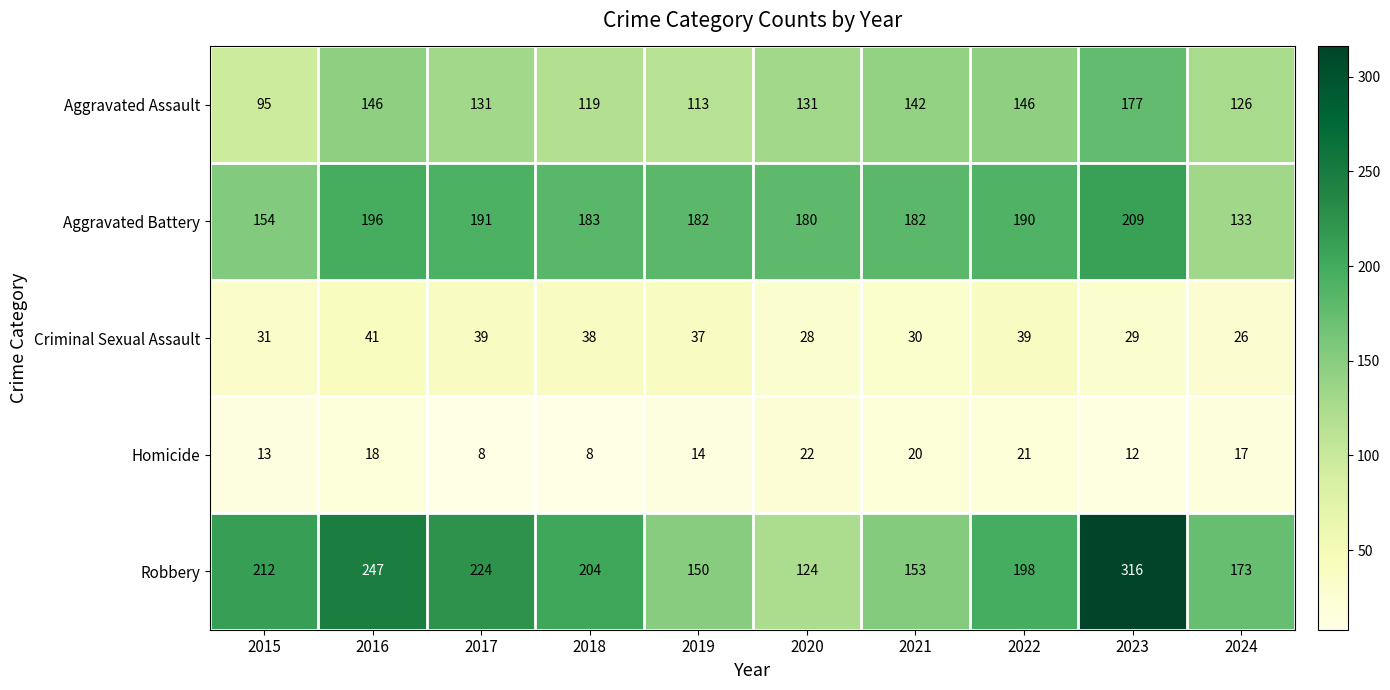

What is the sum of all Aggravated Assault values?

1326